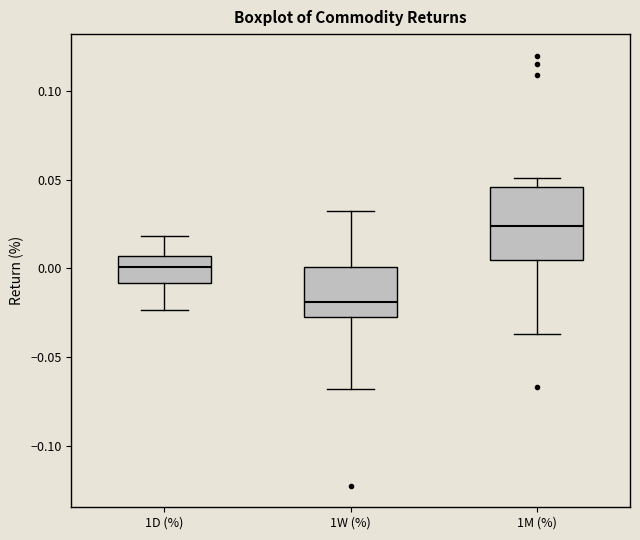

Where is the lower edge of the box for 1W (%) on the y-axis? The values are not printed on the chart, so give them approximately, as read against the axis.

-0.025